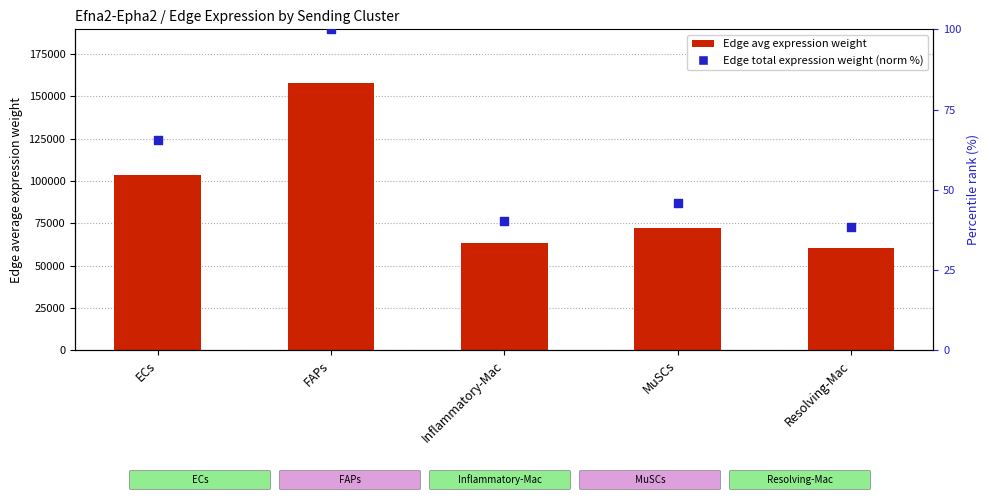

What is the total value across all series at ECs?

103812.0